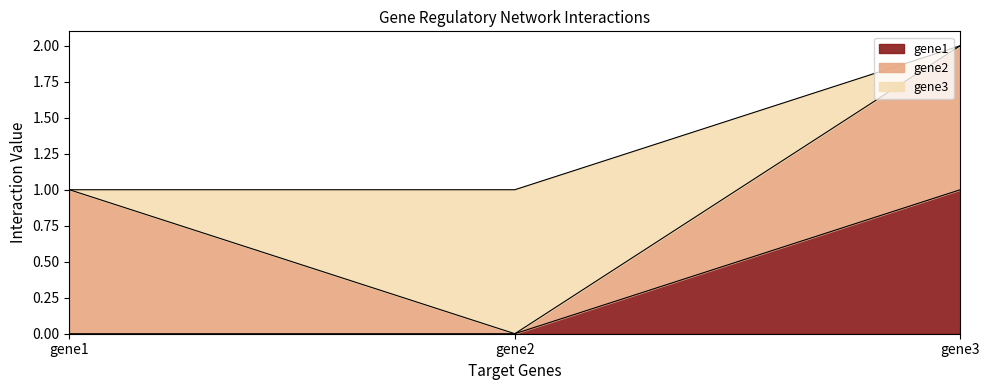

How many distinct data groups are displayed?

3